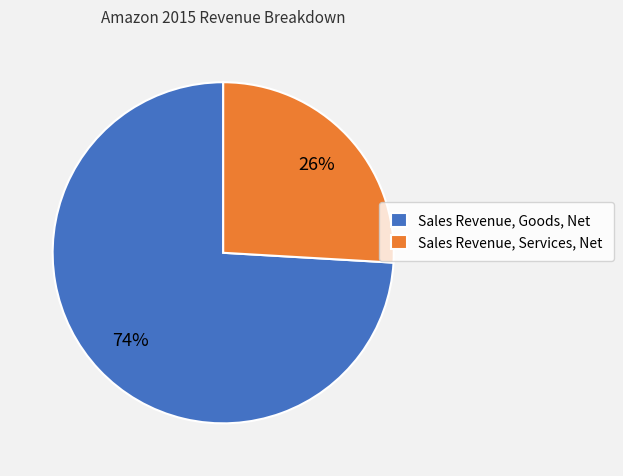

Is there any slice that represents more than half of the pie?

Yes